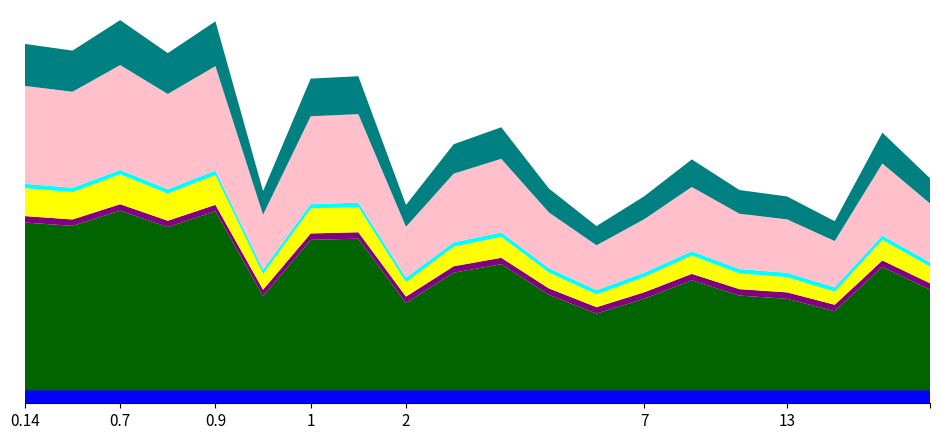

Reading right to left, what are all the values shown in this chart?

195.8	240.1	154.0	178.0	184.3	214.0	178.2	149.3	185.8	245.3	228.8	169.8	294.9	292.6	183.2	348.2	317.3	349.4	319.8	326.3